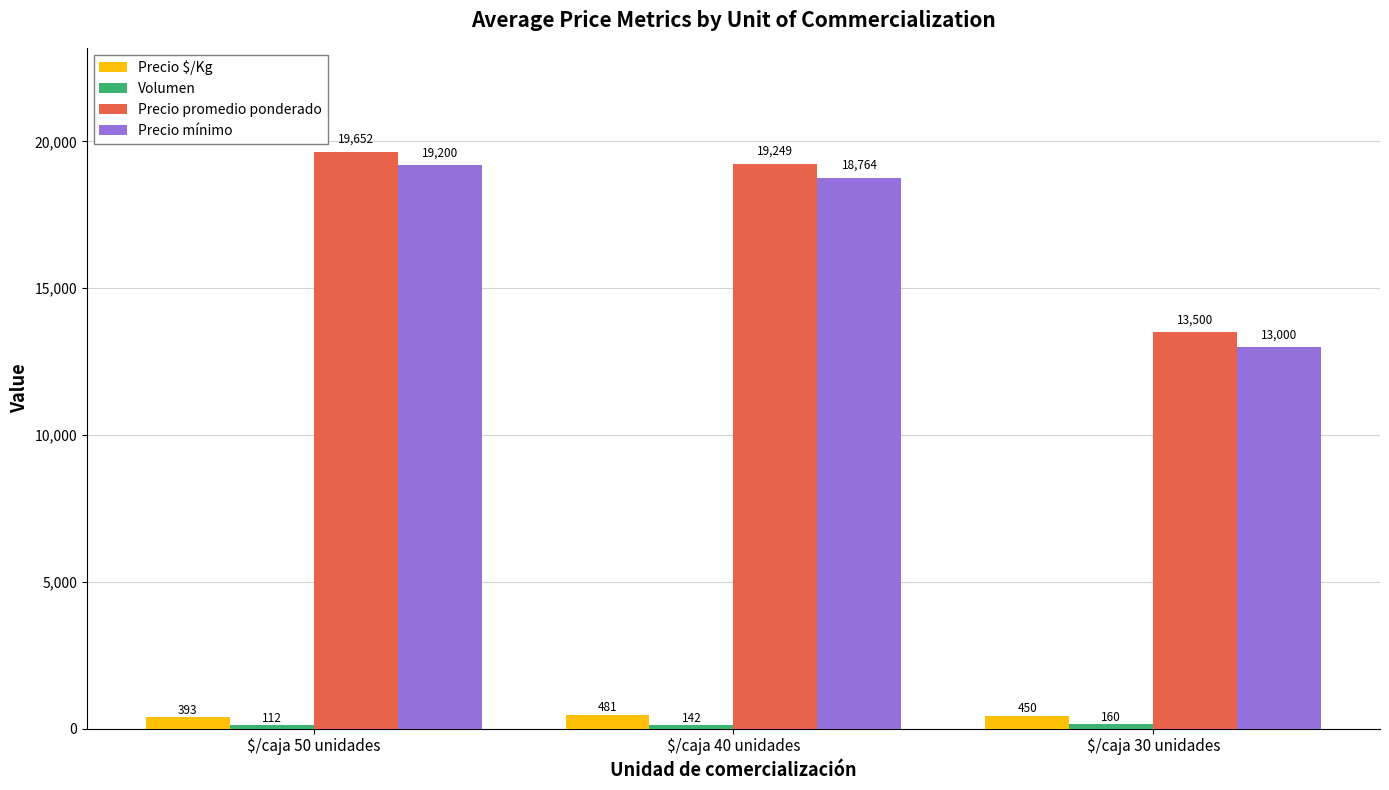

Rank the categories by Precio $/Kg value from lowest to highest.

$/caja 50 unidades, $/caja 30 unidades, $/caja 40 unidades